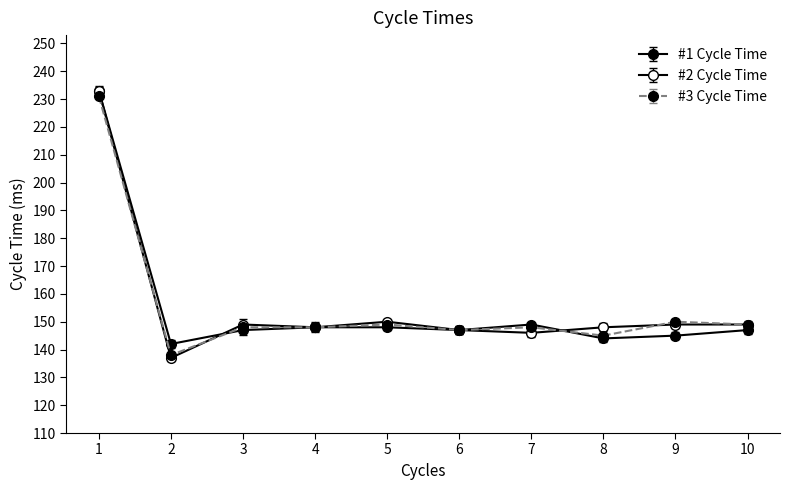

Is it true that #1 Cycle Time equals 147 at 6?

True